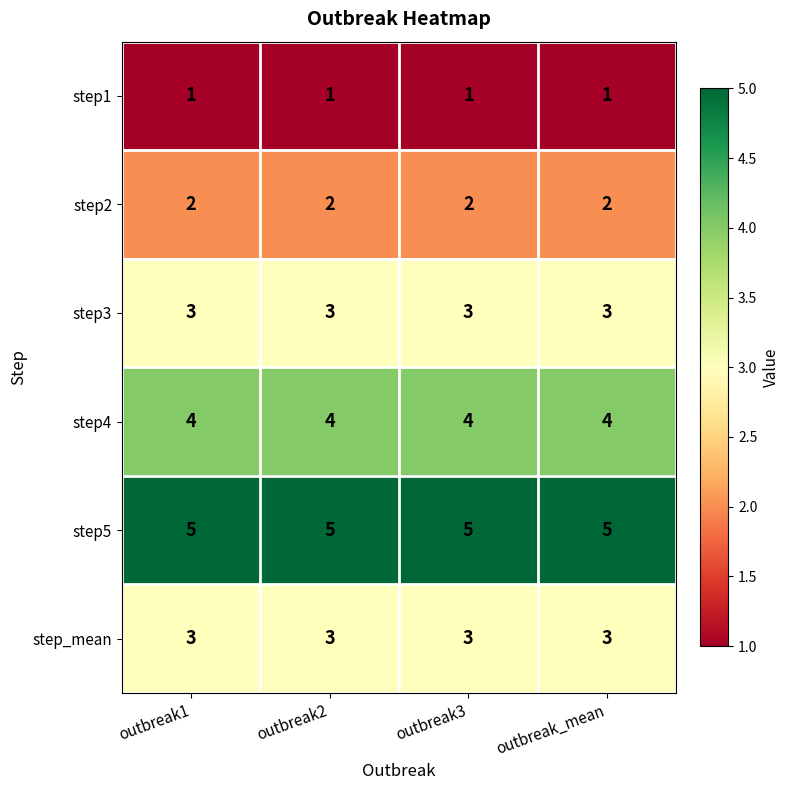

Is it true that step1 equals 1 at outbreak3?

True